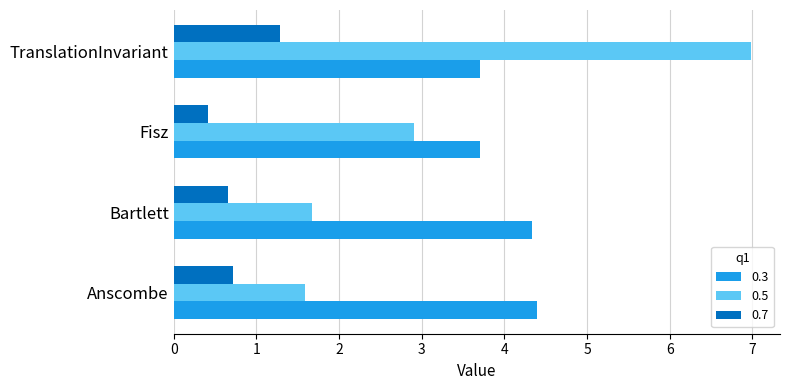

The value of 0.7 at TranslationInvariant is 1.3. True or false?

True